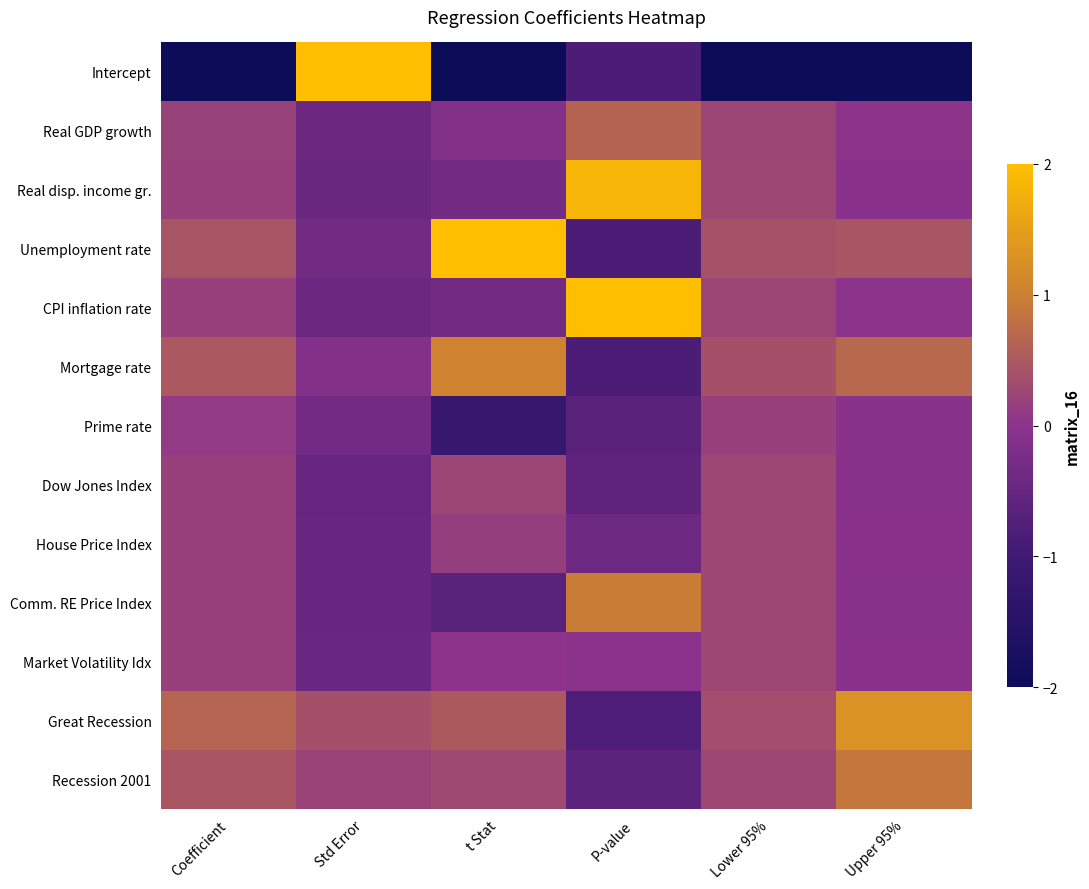

What is the total value across all series at t Stat?

-0.3